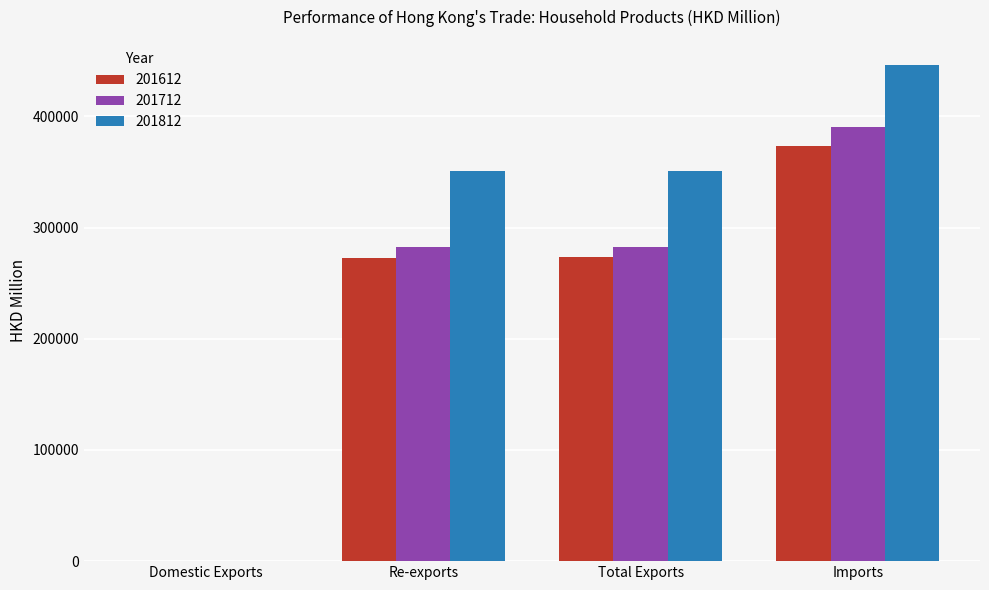

What are all the series names shown in the legend?

201612, 201712, 201812